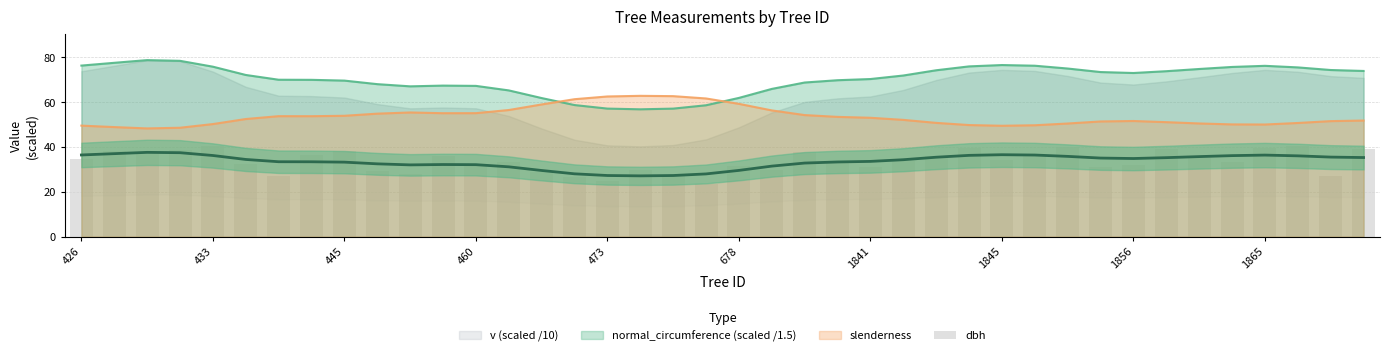

What is the minimum value shown in the chart?

23.4